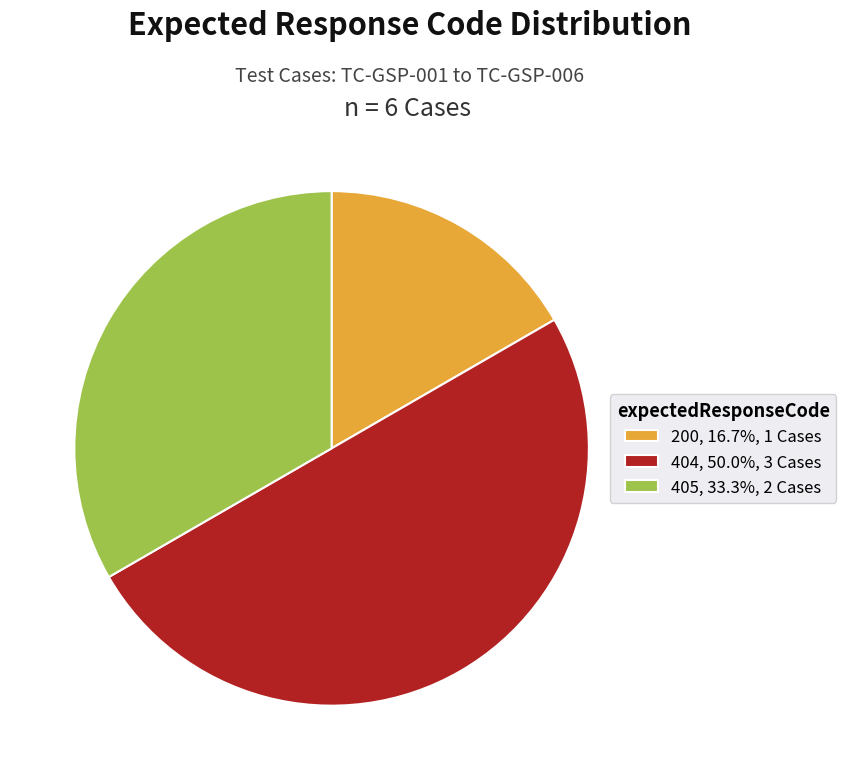

Is 200, 16.7%, 1 Cases the majority of the pie?

No